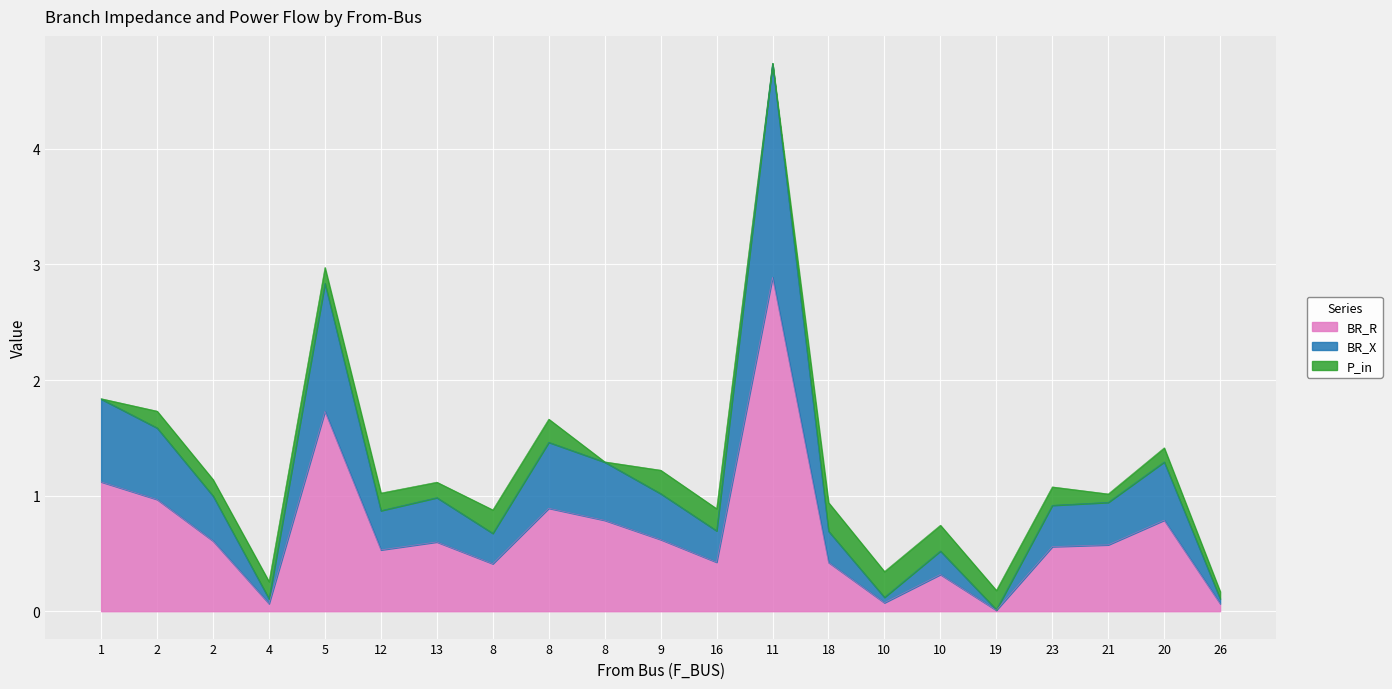

What is the label of the 9th point from the left?

8